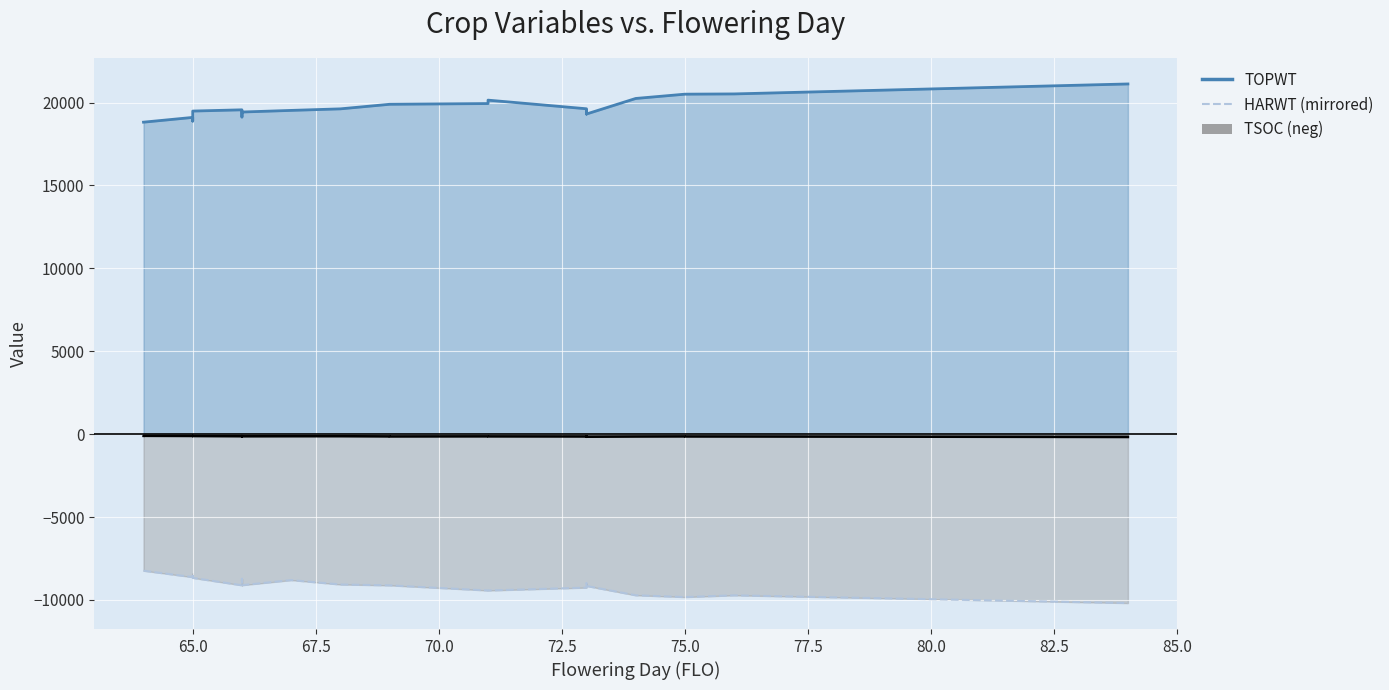

The value of TSOC at 73 is -246. True or false?

False